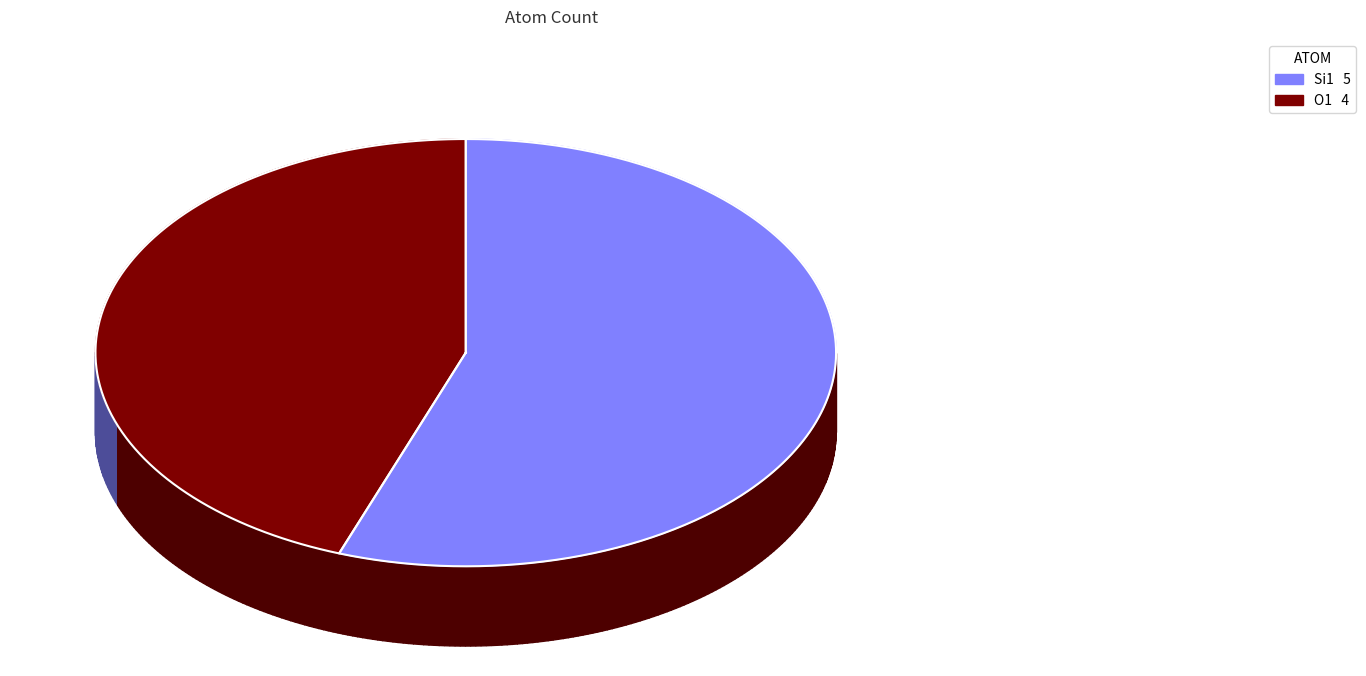

Does 6 represent more than half of the total?

No